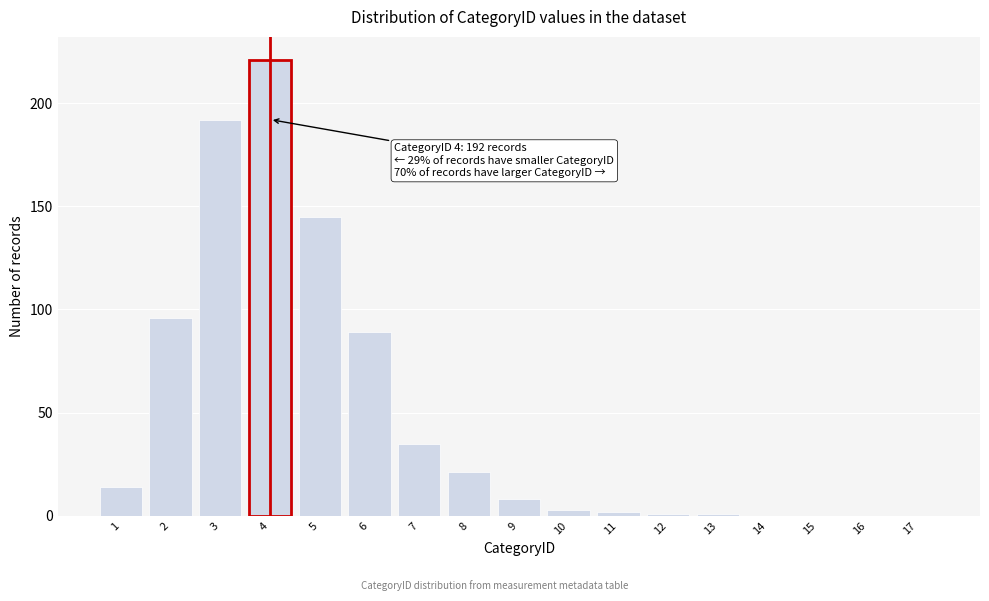

Reading right to left, list all the values displayed in this chart.

17=0	16=0	15=0	14=0	13=1	12=1	11=2	10=3	9=8	8=21	7=35	6=89	5=145	4=221	3=192	2=96	1=14